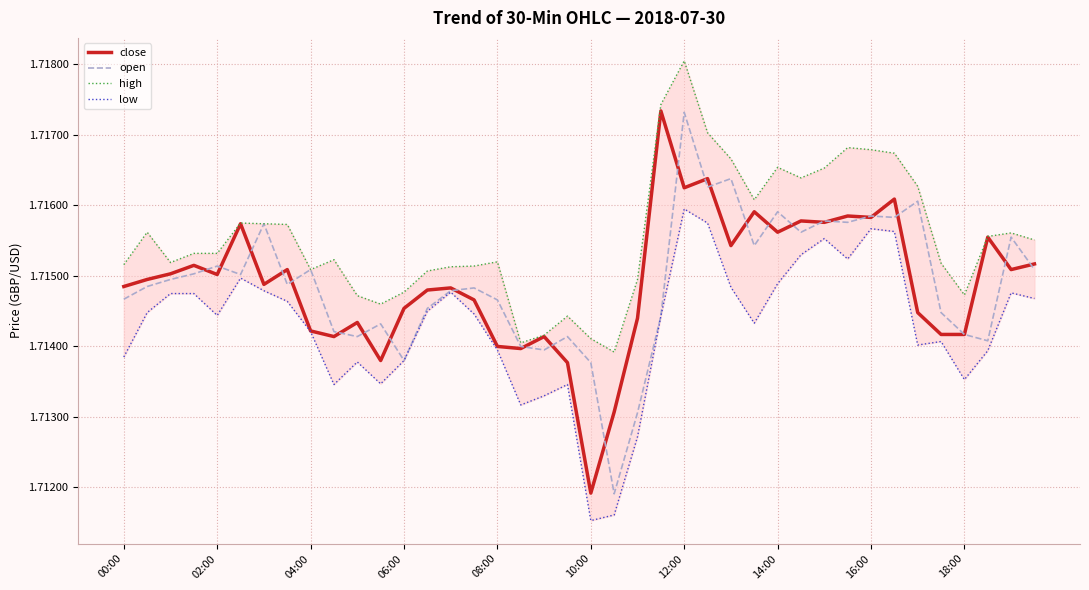

Which series has the largest total across all categories?

high